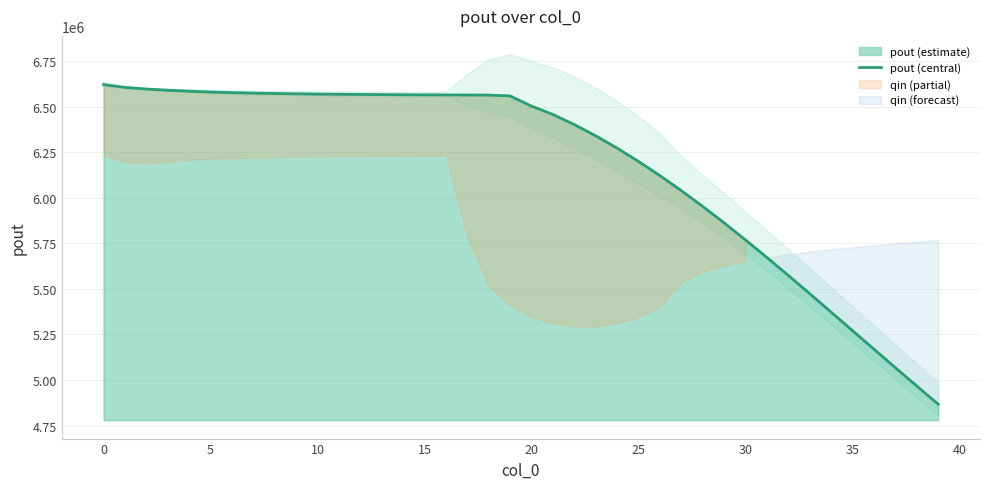

What is the minimum value shown in the chart?

4866816.2